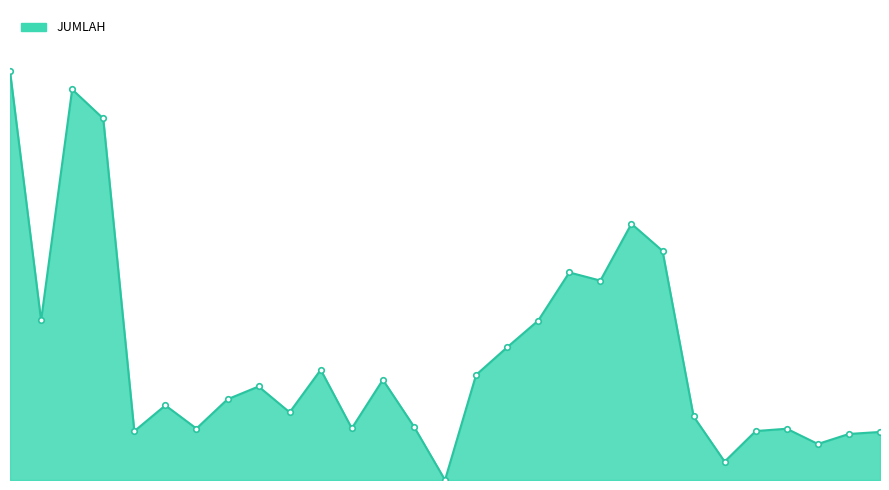

True or false: the data shows 9392 at 9.

True